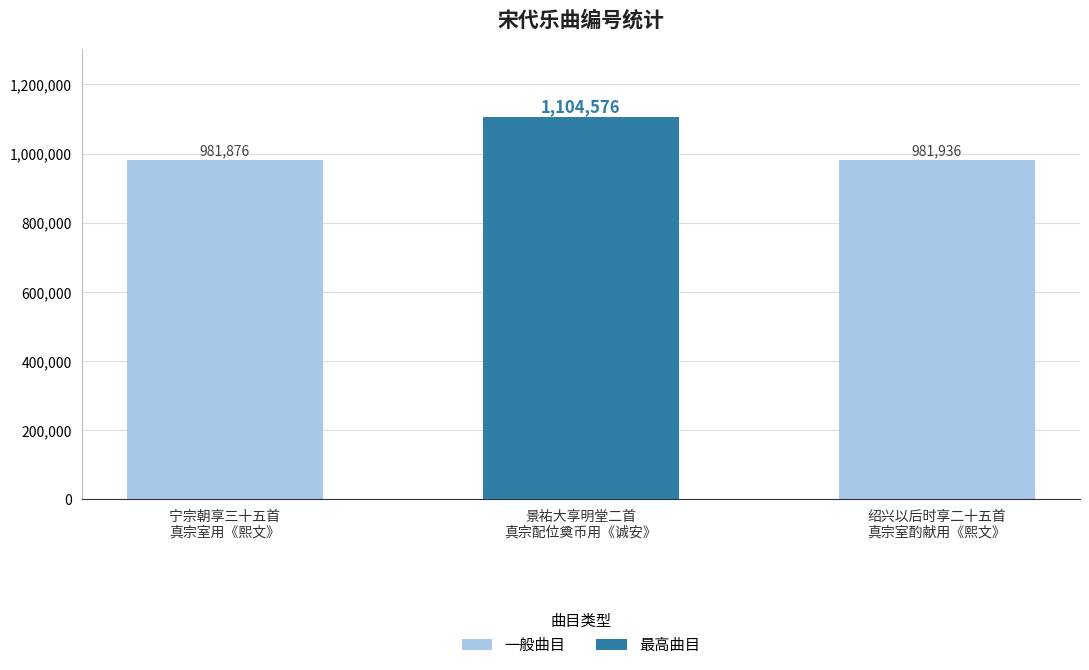

What is the highest value of the 一般曲目 series?

981936